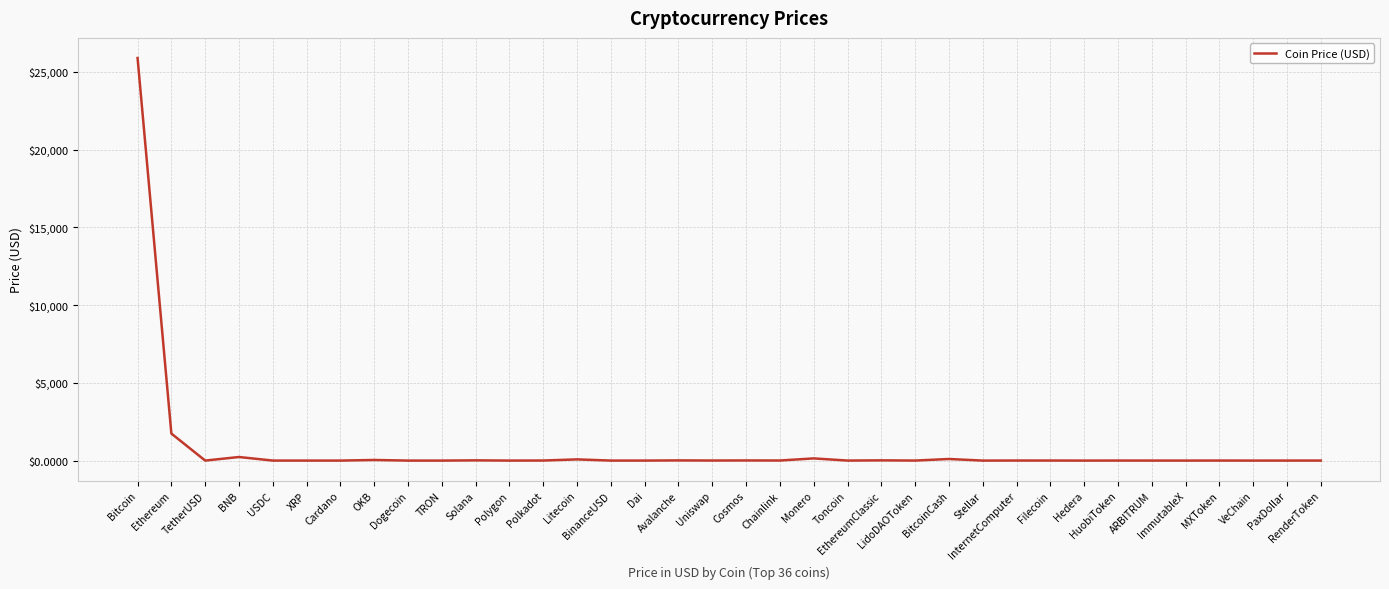

Which label corresponds to the largest value in the chart?

Bitcoin